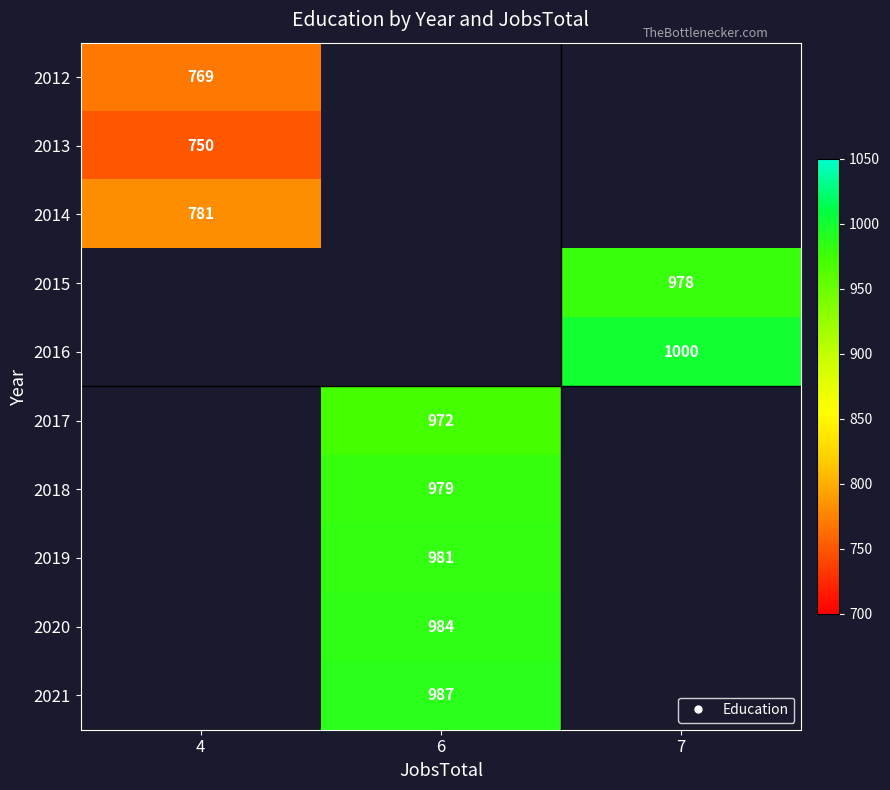

Between 6 and 7, which is larger?

7